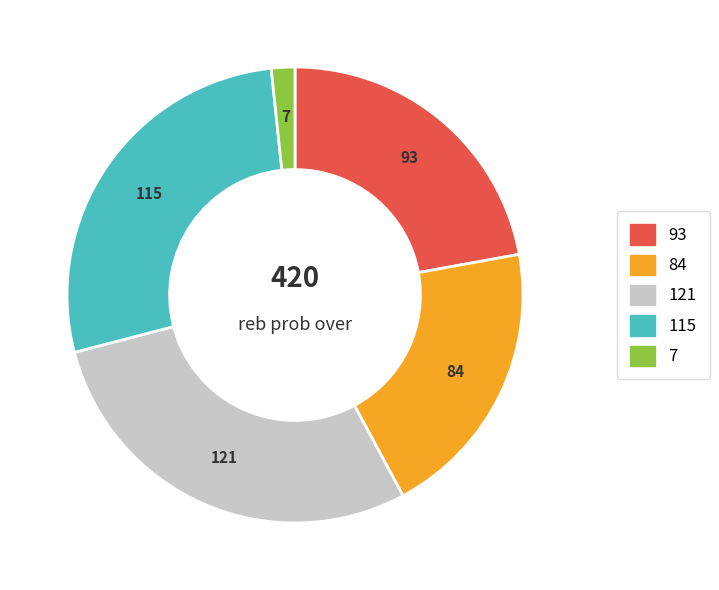

Is there a majority slice in this chart?

No